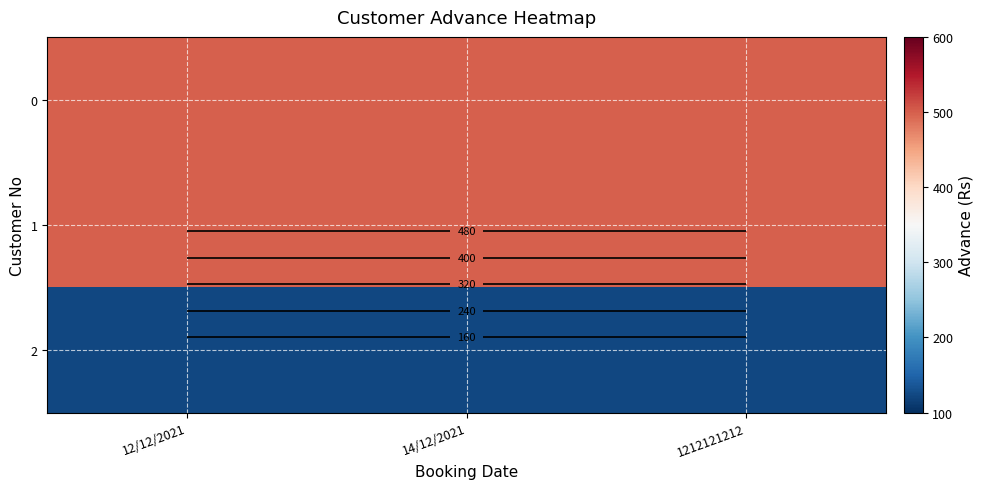

What is the average value of the 0 series?

500